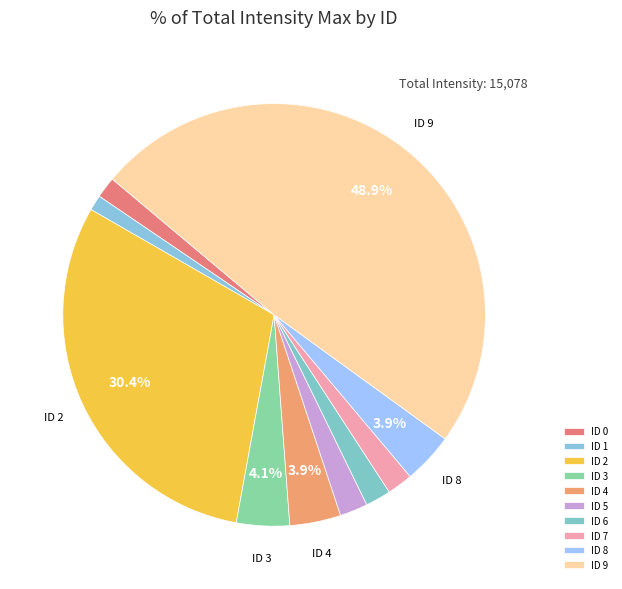

Is there any slice that represents more than half of the pie?

No